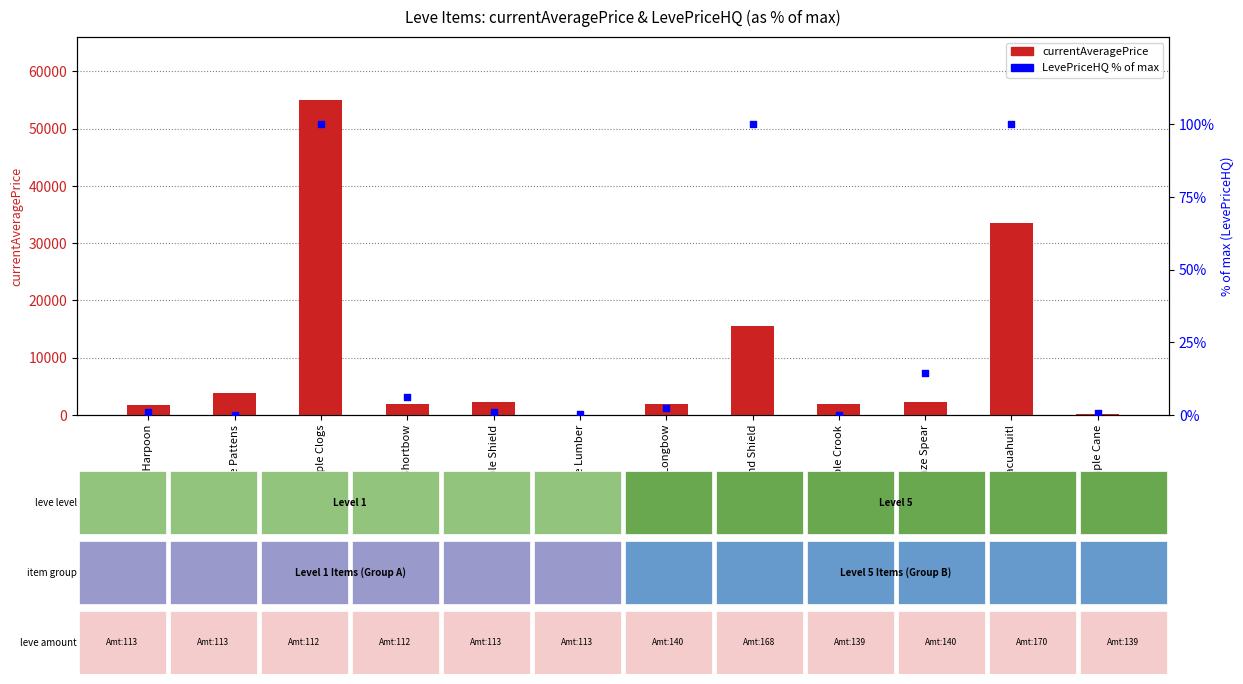

At how many categories does at least one series exceed 187?

11